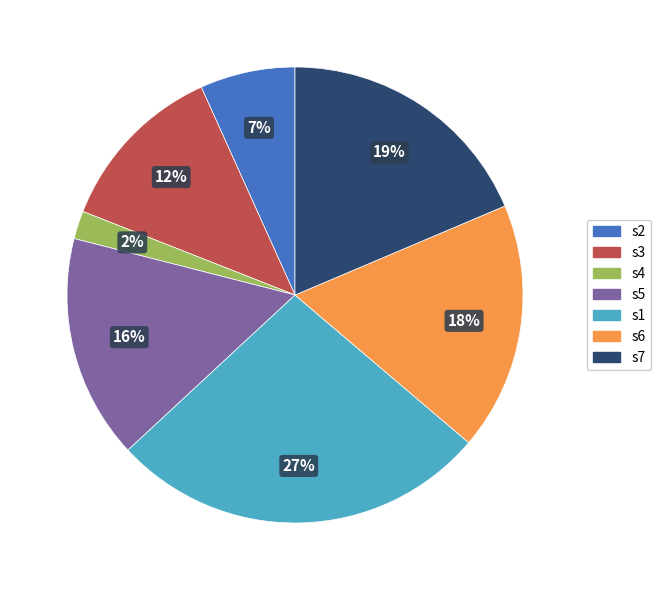

To the nearest percent, what is the difference between the s5 and s4 slice percentages?

14%